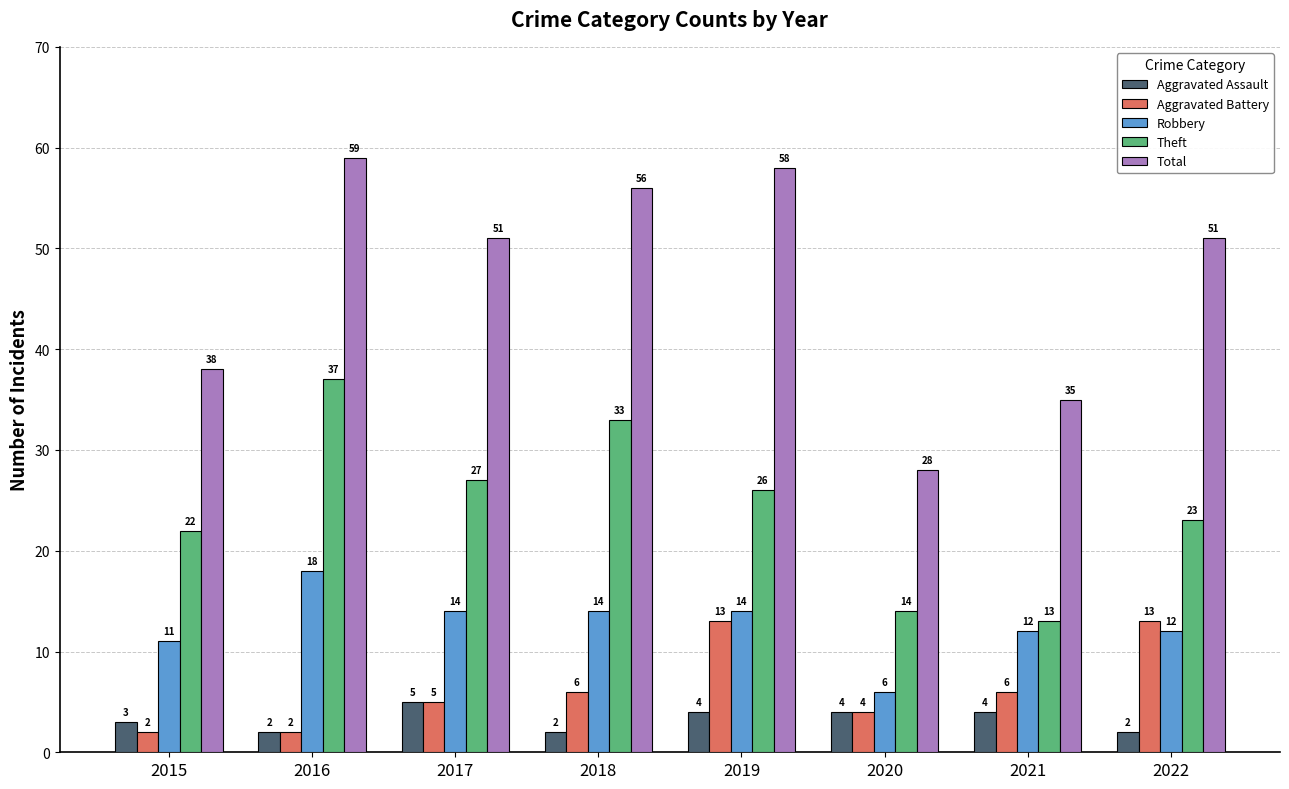

What is the difference between the second highest and second lowest values in the Aggravated Battery series?

11